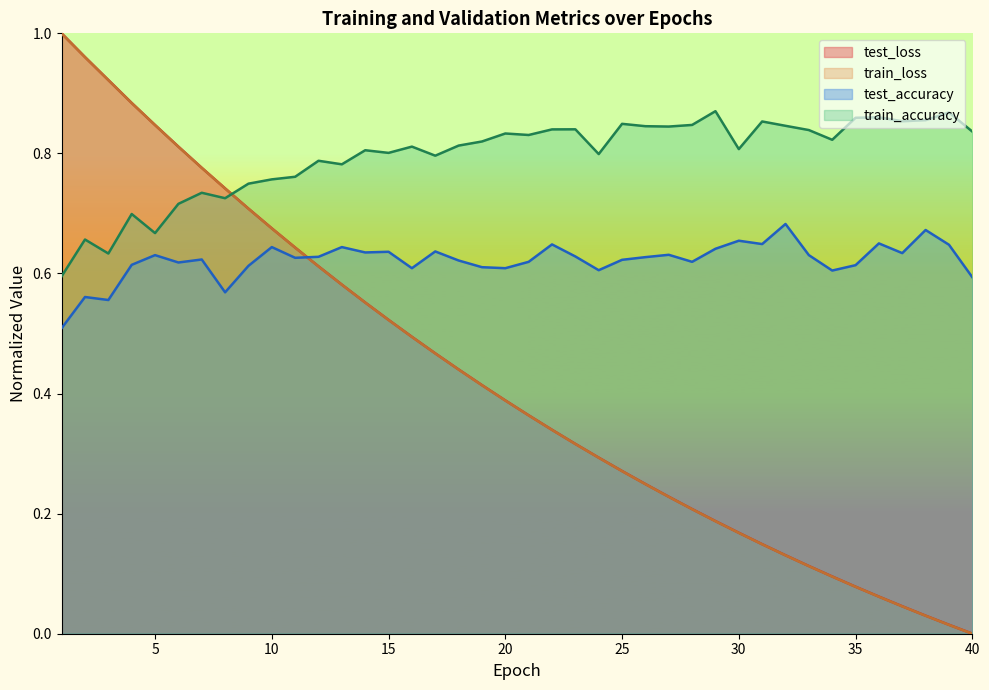

Which has a higher value, 8 or 17?

8